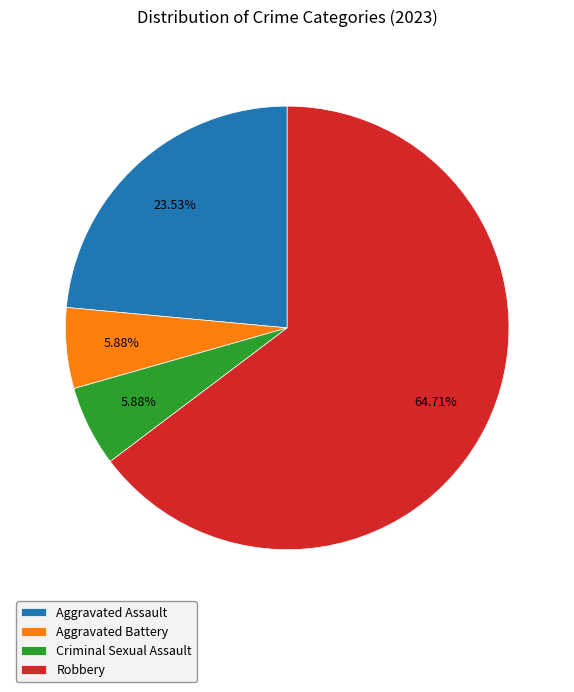

To the nearest percent, what is the difference between the Robbery and Criminal Sexual Assault slice percentages?

59%